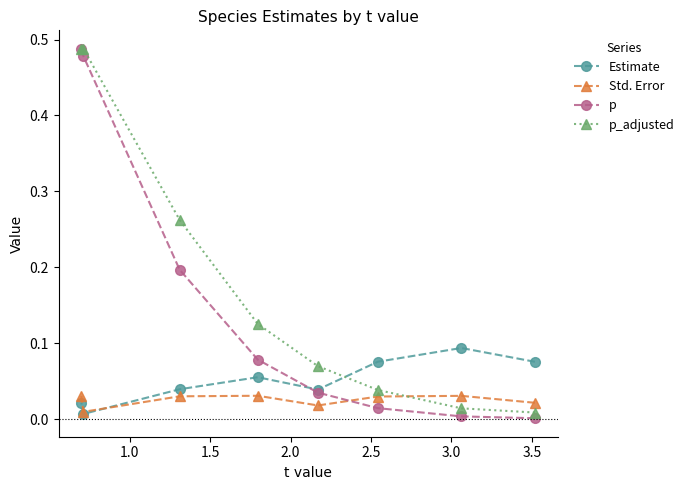

Rank the series by their average value, from highest to lowest.

p_adjusted, p, Estimate, Std. Error